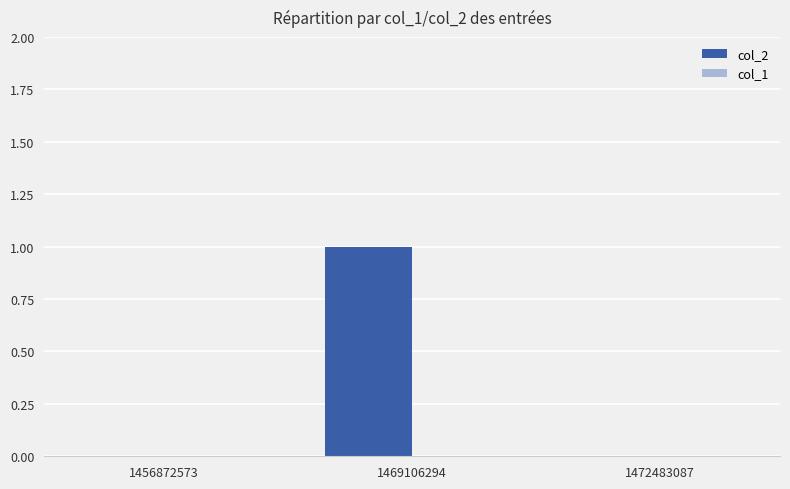

Reading left to right, transcribe all the data shown in this chart.

1456872573=0	1469106294=1	1472483087=0